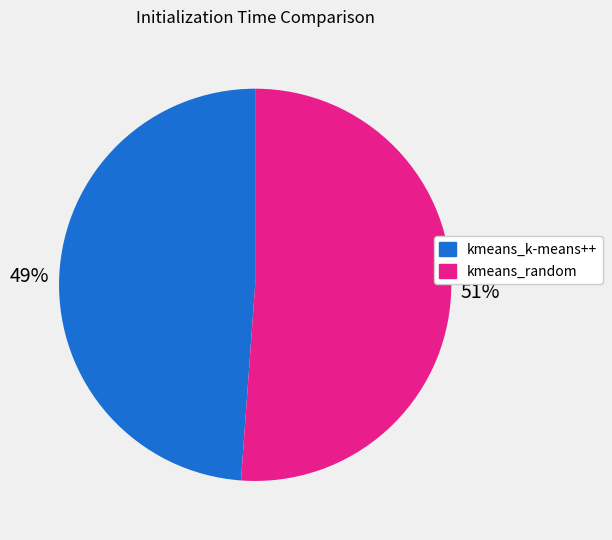

The kmeans_random slice represents 51% of the pie. True or false?

True